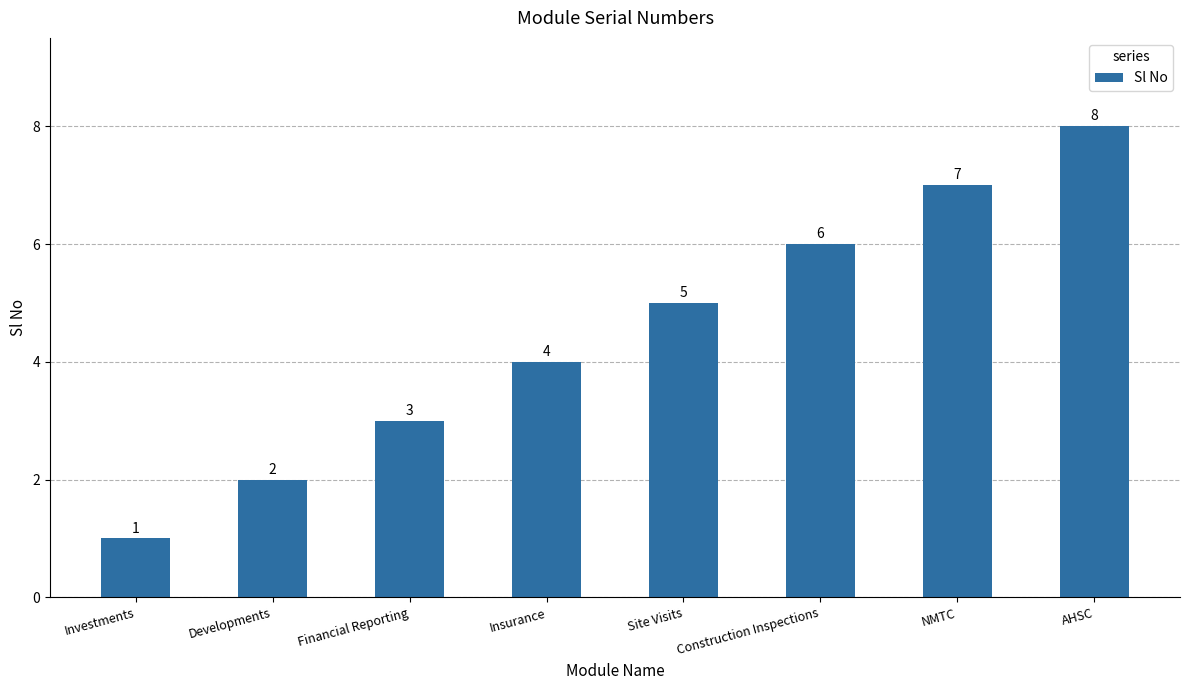

What is the sum of the values at NMTC and Construction Inspections?

13